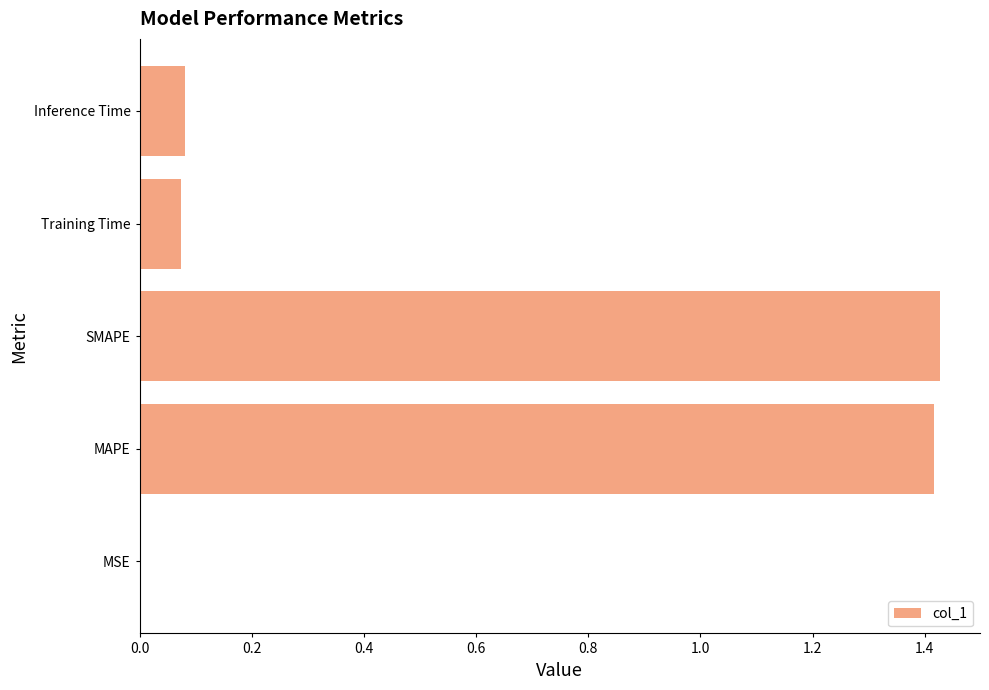

True or false: the data shows 0.0 at MSE.

True